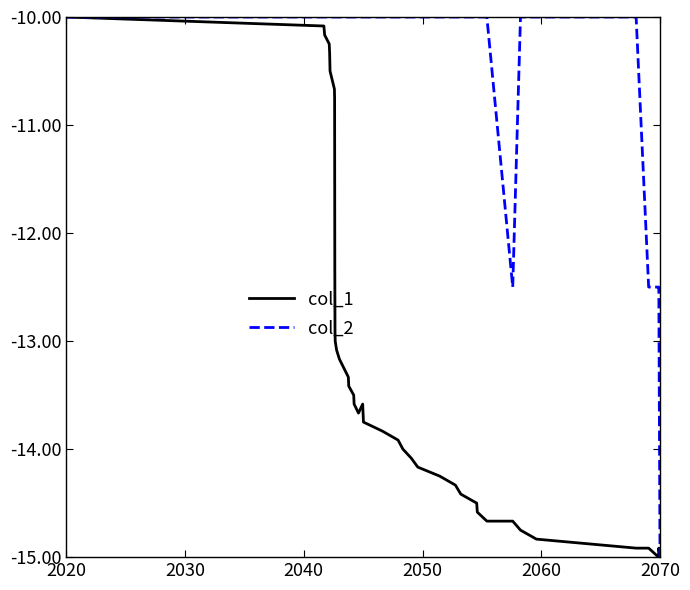

What is the sum of all col_2 values?

-415.0